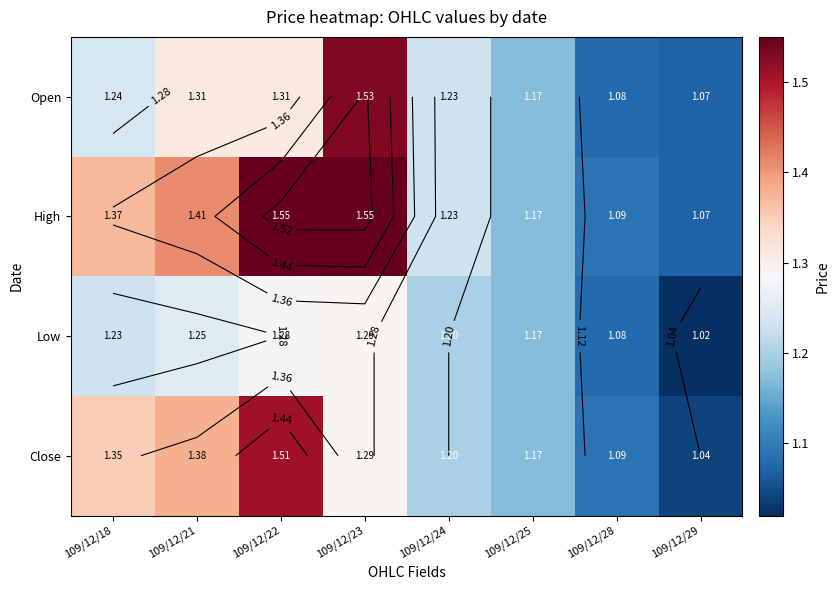

Which series has the widest spread of values?

High